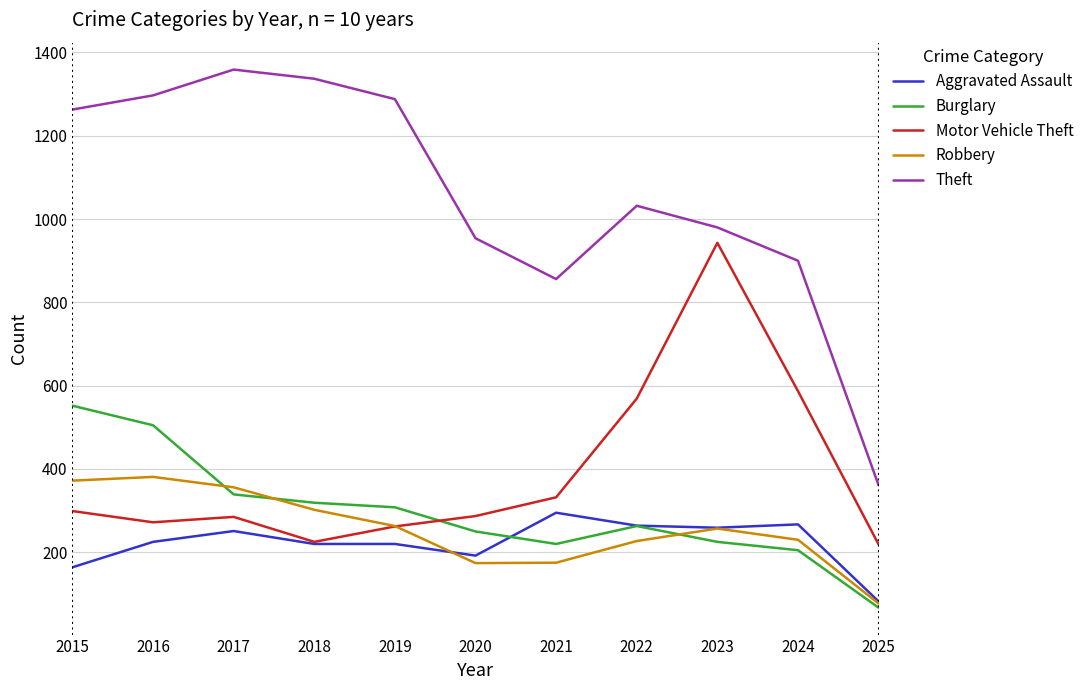

What are all the series names shown in the legend?

Aggravated Assault, Burglary, Motor Vehicle Theft, Robbery, Theft